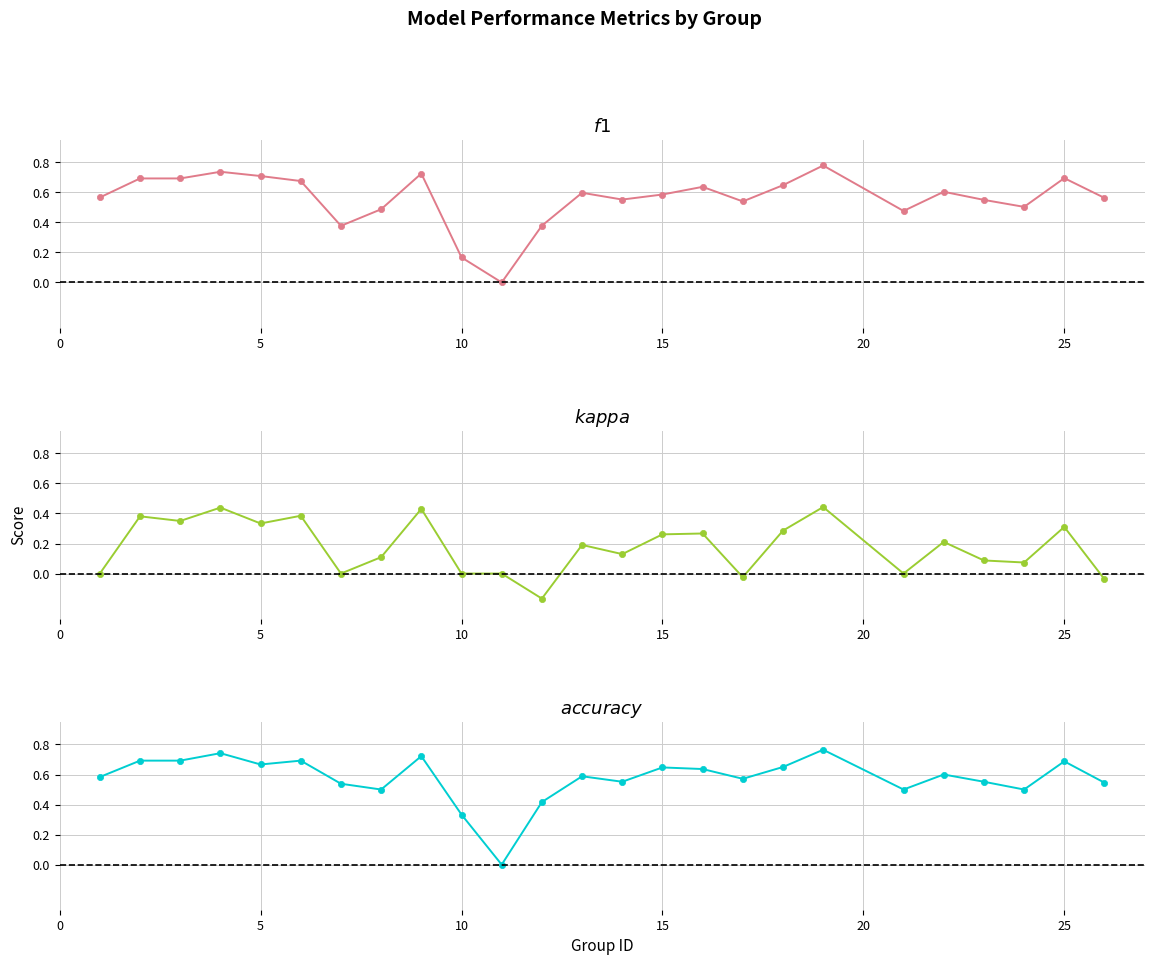

What is the value of the f1 point at the 9th from the left?

0.7